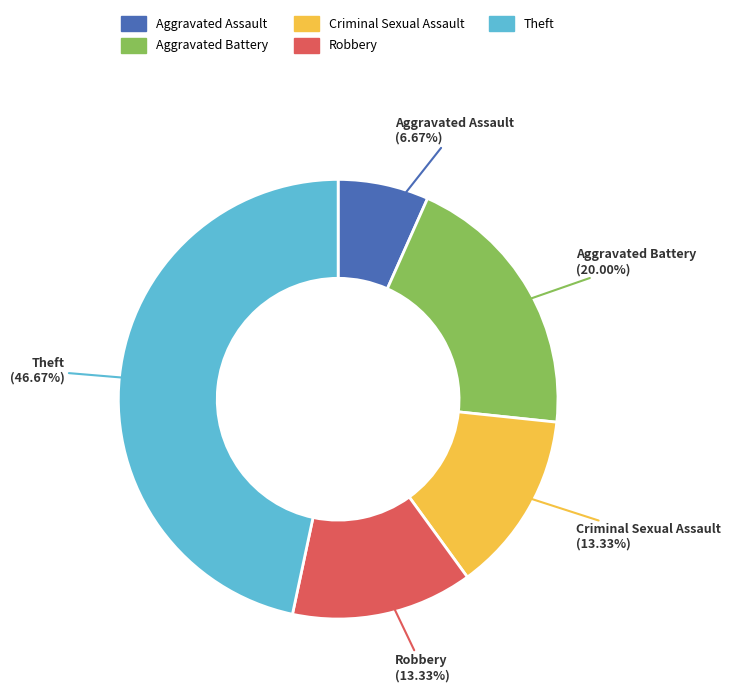

How many segments does this pie chart have?

5